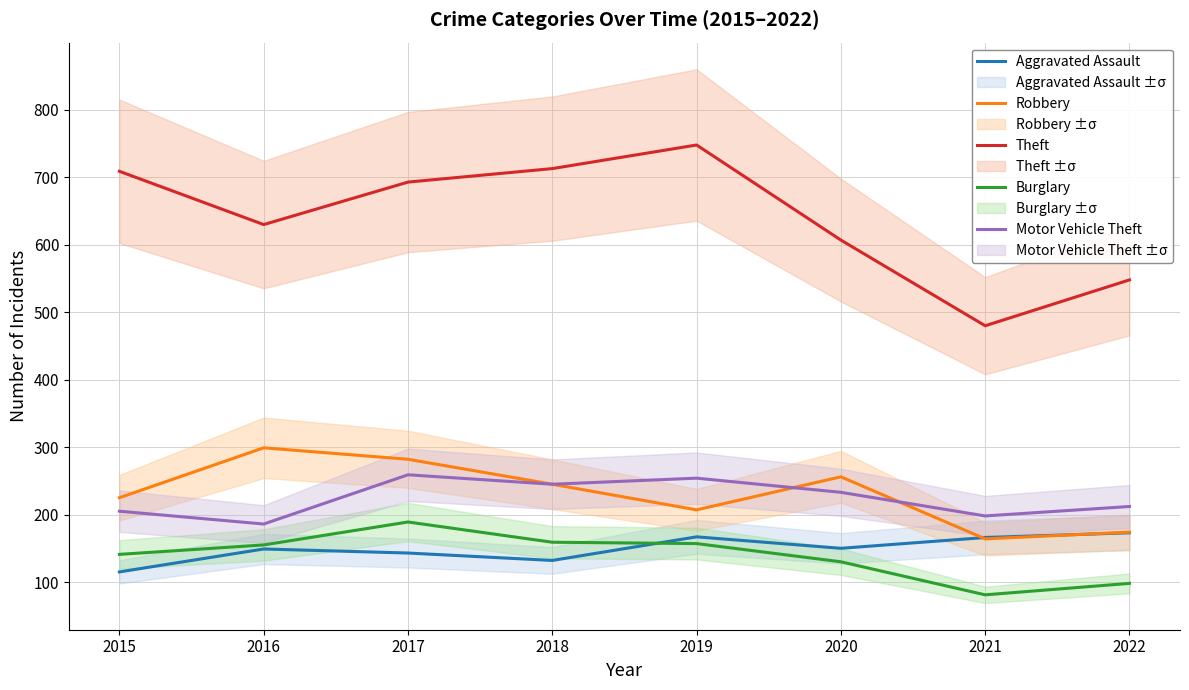

What is the total value across all series at 2022?

1205